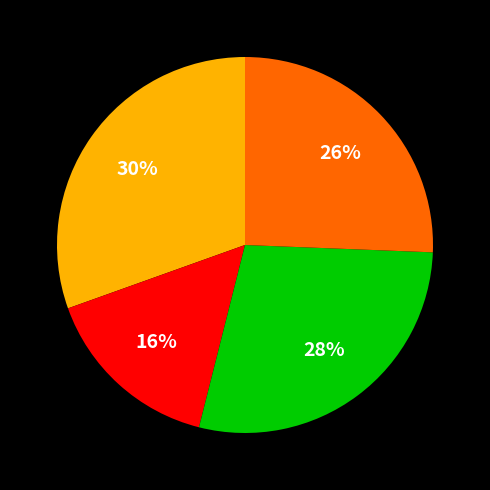

To the nearest percent, what is the average slice percentage?

25%